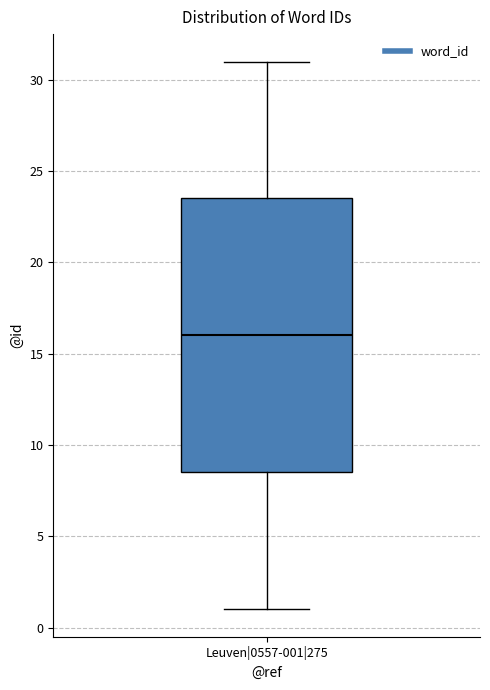

Transcribe this box plot: give where the median line is, the range the box spans, and where the two whiskers end, as read against the y-axis. The values are not printed on the chart, so give them approximately, as read against the axis.

median 16.0, box 8.5 to 23.5, whiskers 1.0 to 31.0